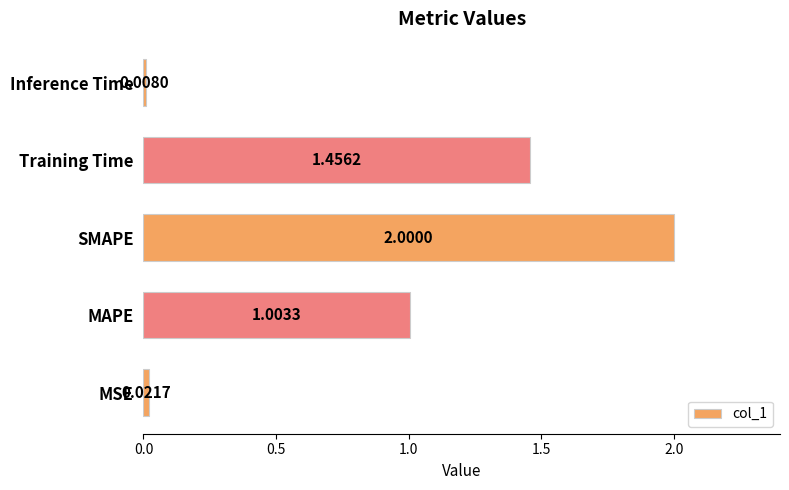

At which label is the value closest to 1?

MAPE